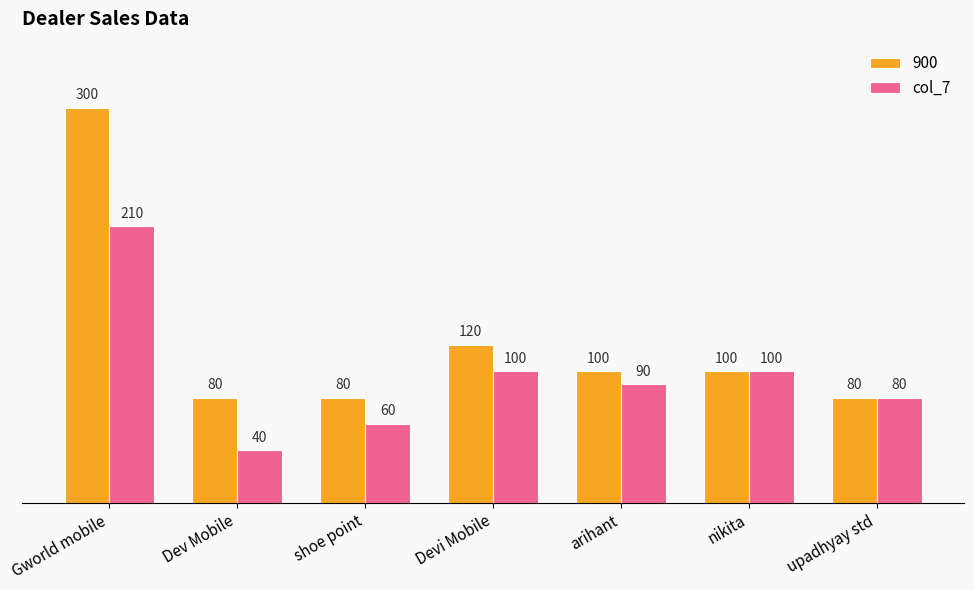

How many data points does each series have?

7